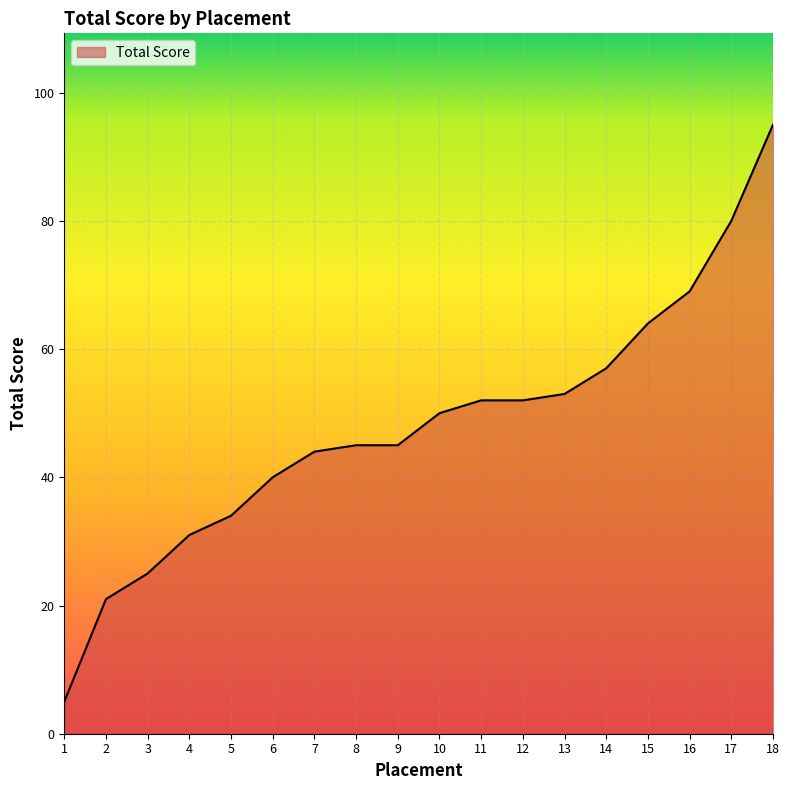

Where is the data nearest to the value 50?

10